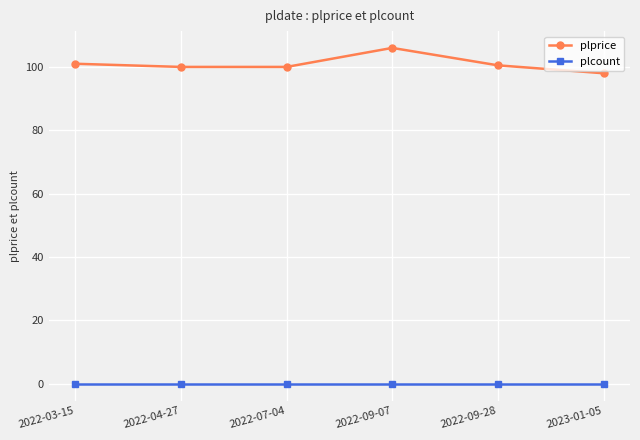

Which category has the highest value in the plprice series?

2022-09-07